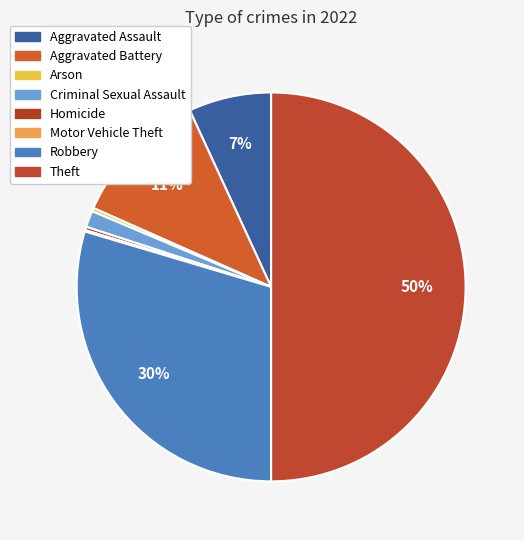

To the nearest percent, what is the combined percentage of Robbery and Homicide?

30%